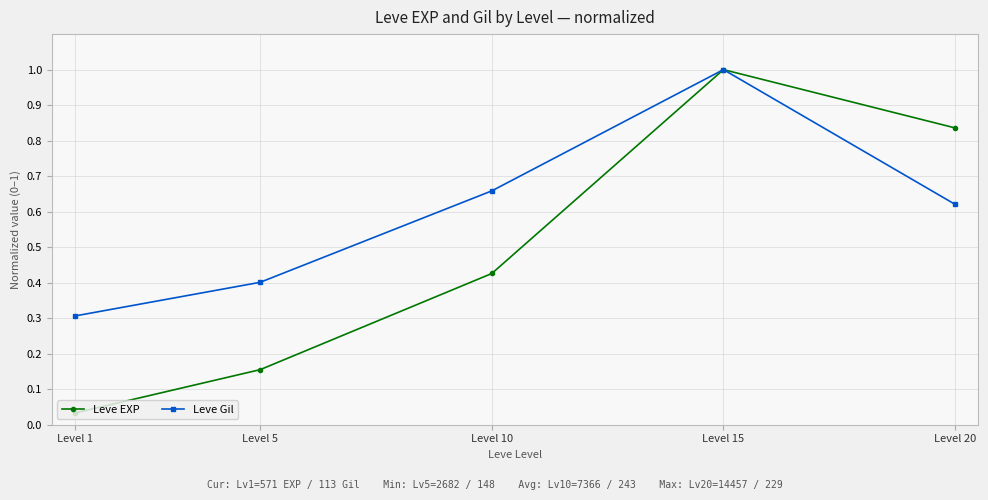

Where is the first local maximum for Leve EXP?

Level 15